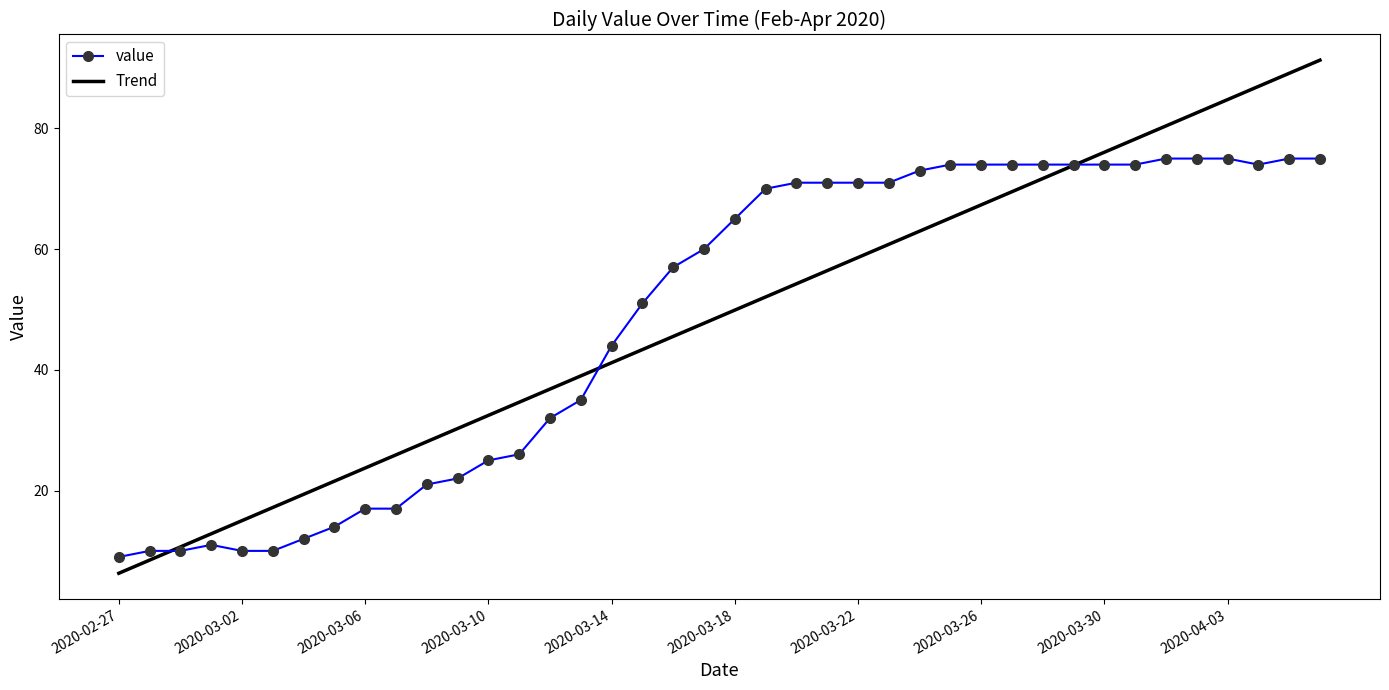

Which series has the widest spread of values?

Trend